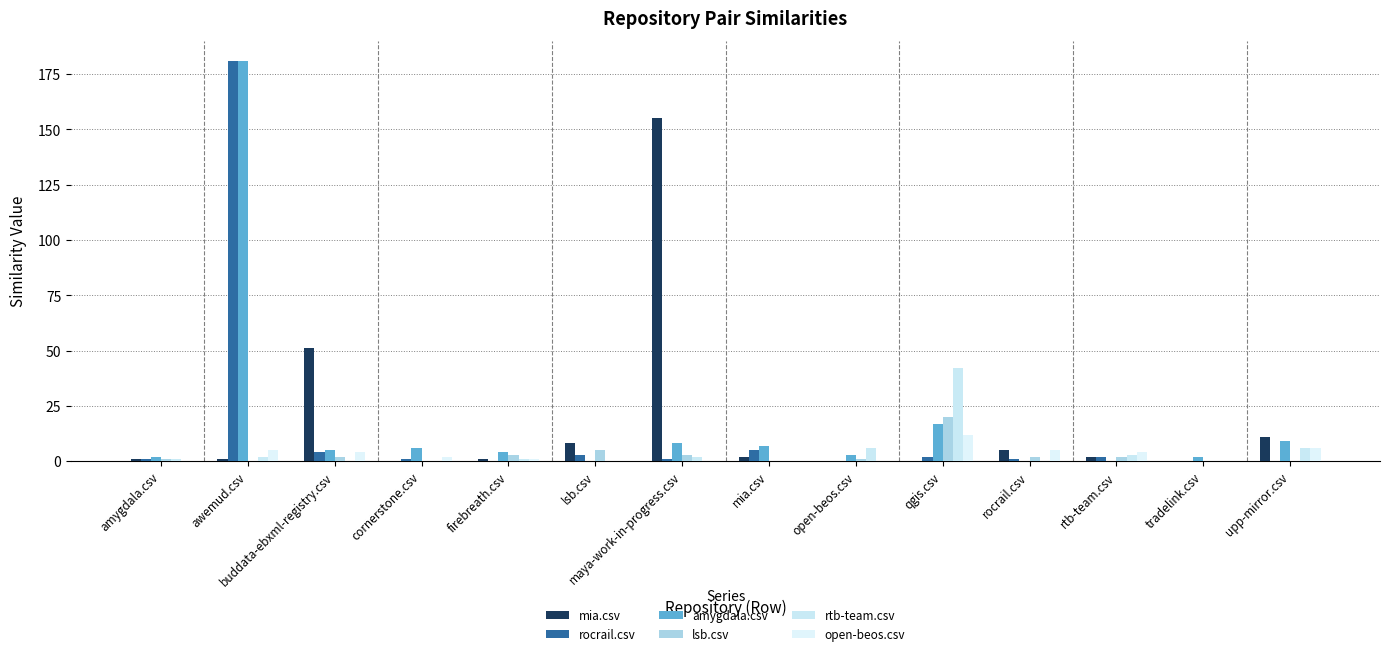

Count the number of categories in the chart.

14